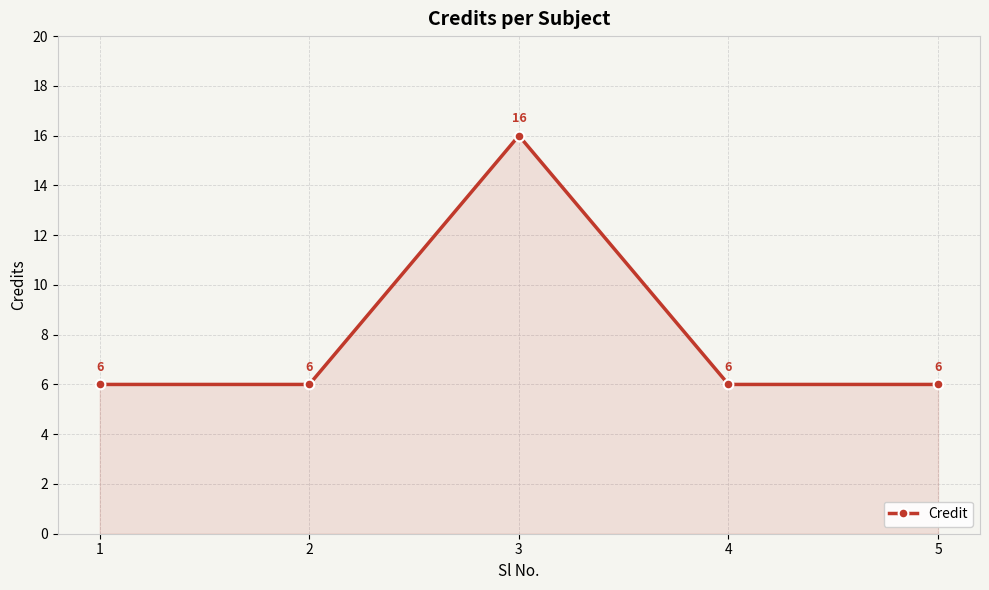

Does the chart have visible grid lines?

Yes